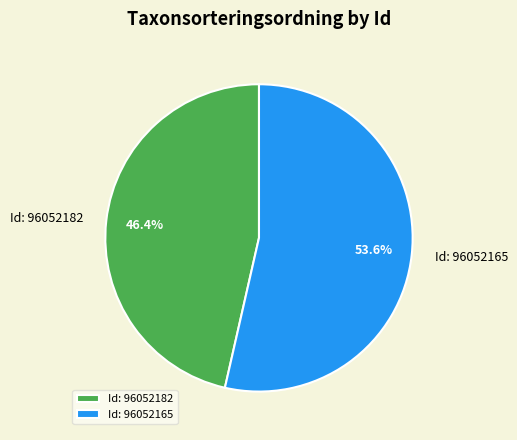

To the nearest percent, what percentage of the pie is Id: 96052165?

54%